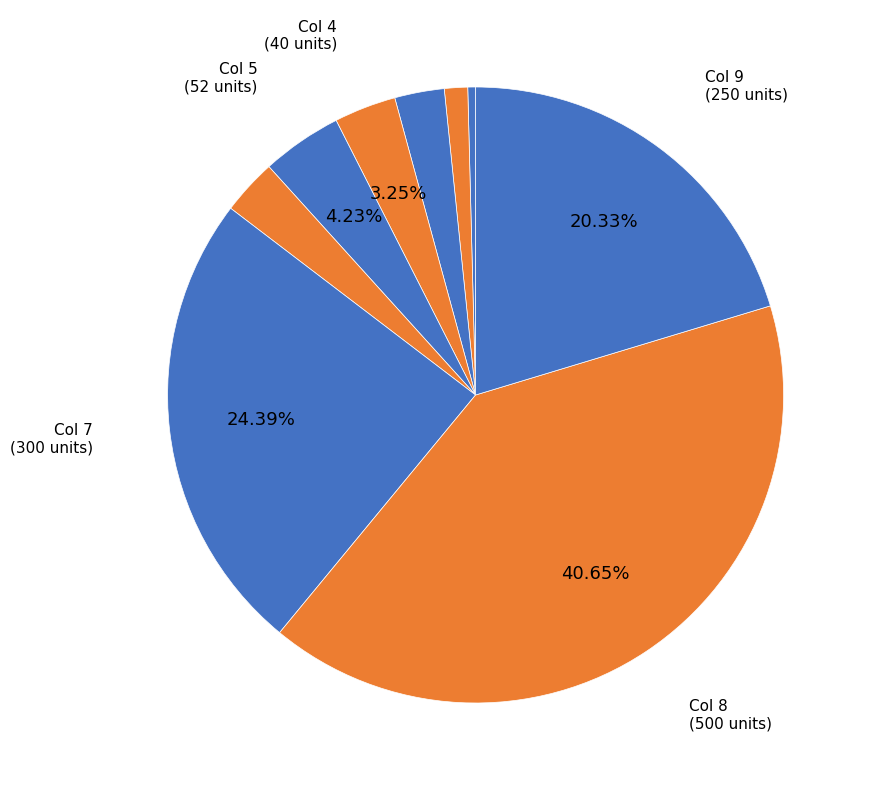

What is the smallest slice in the pie chart?

1